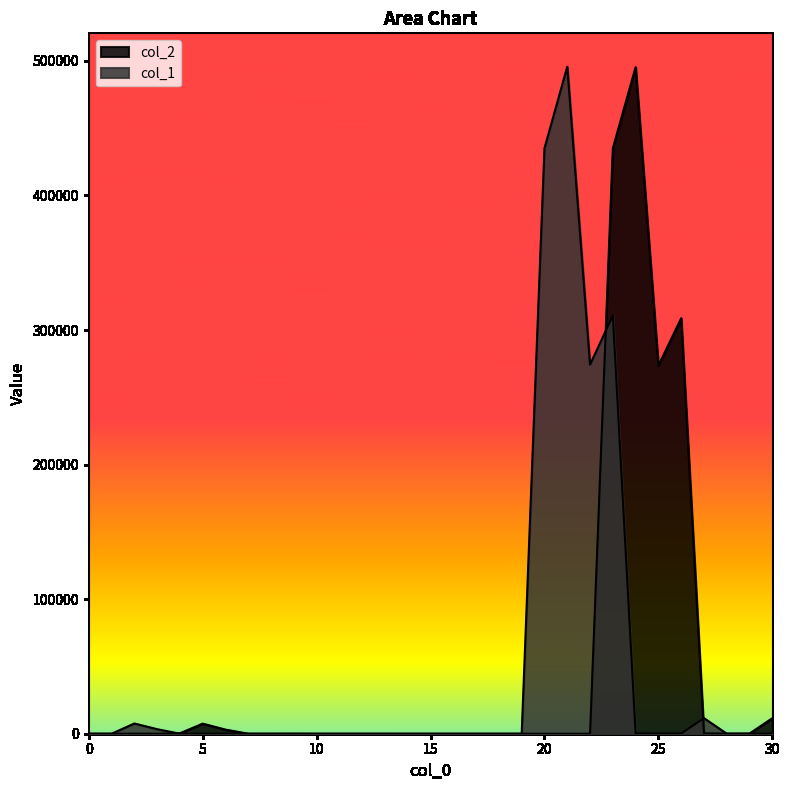

The col_1 series shows 0.0 at 17. True or false?

True